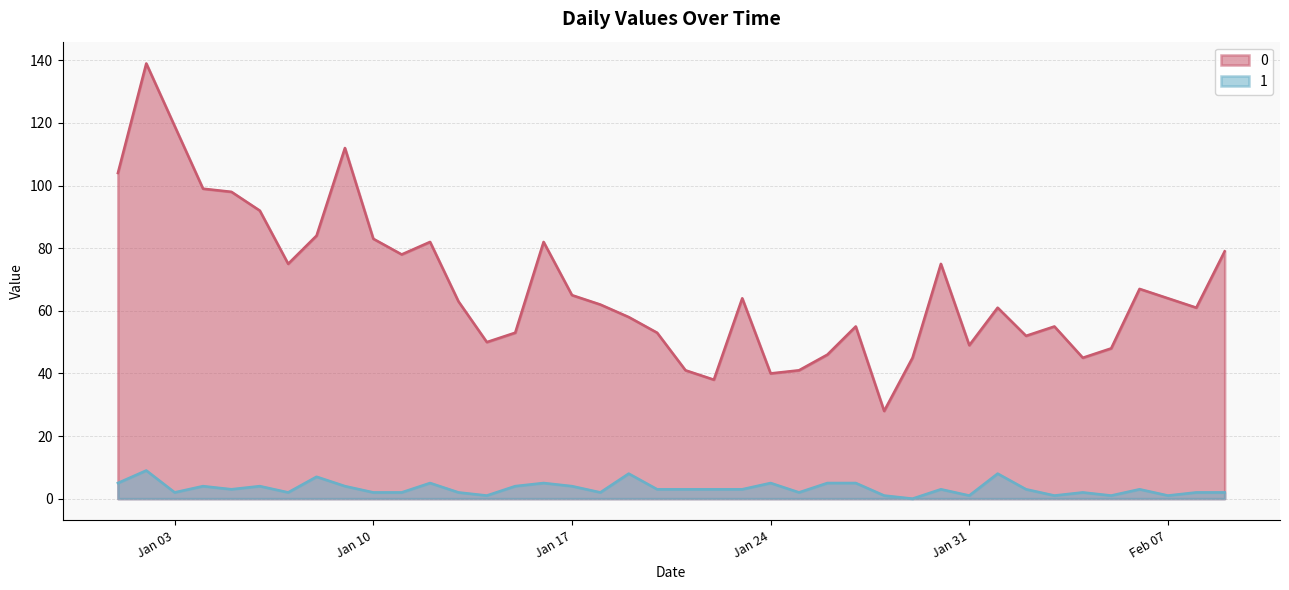

The 1 series shows 2 at 2023-01-13. True or false?

True